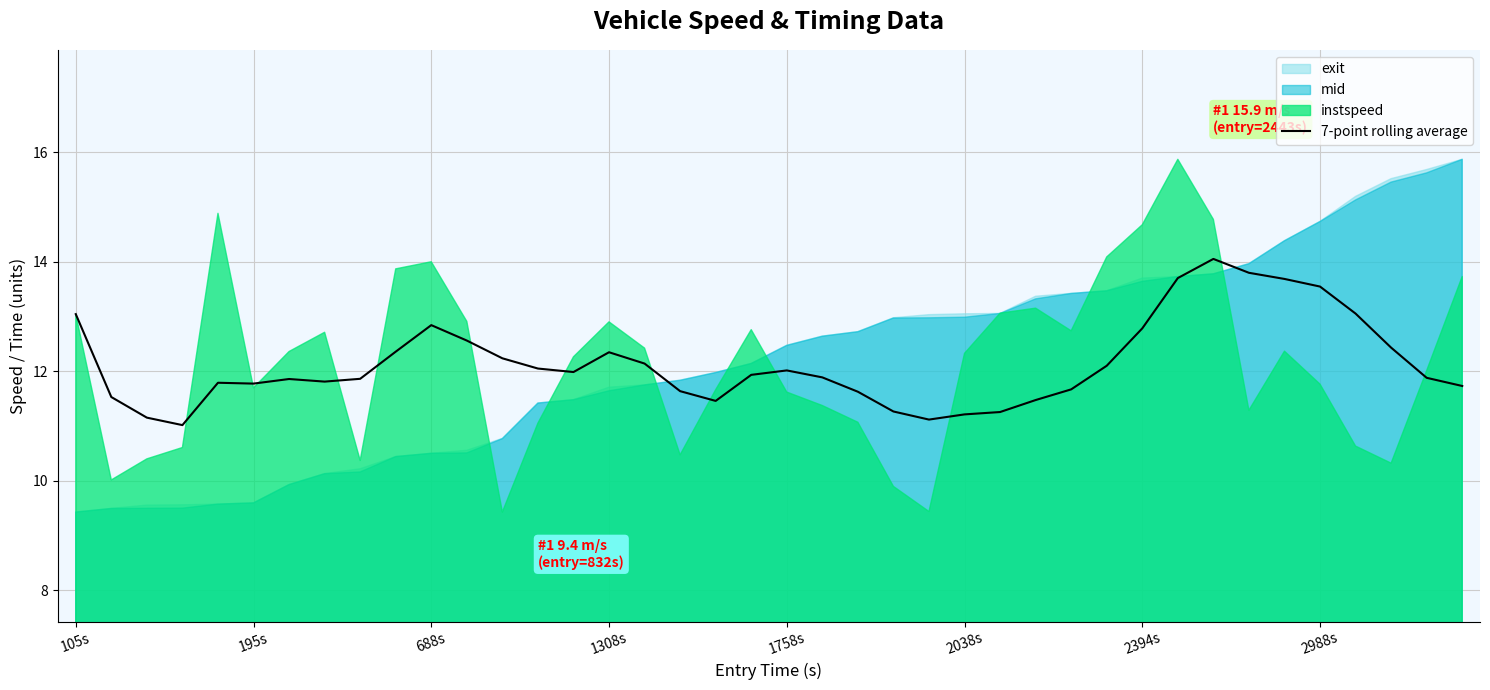

How many interior local peaks (higher than both neighbors) does the data have?

6